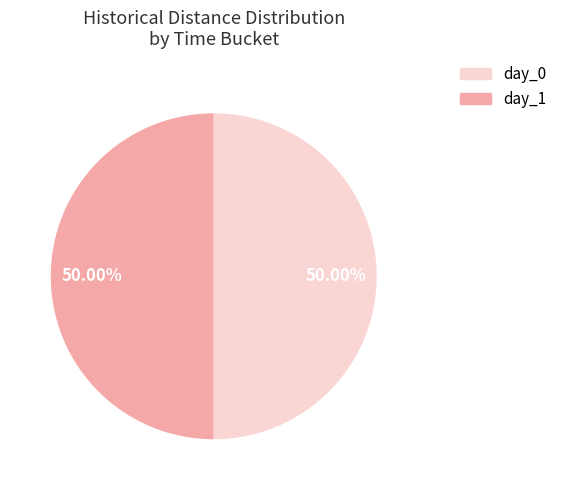

How many slices are in this pie chart?

2